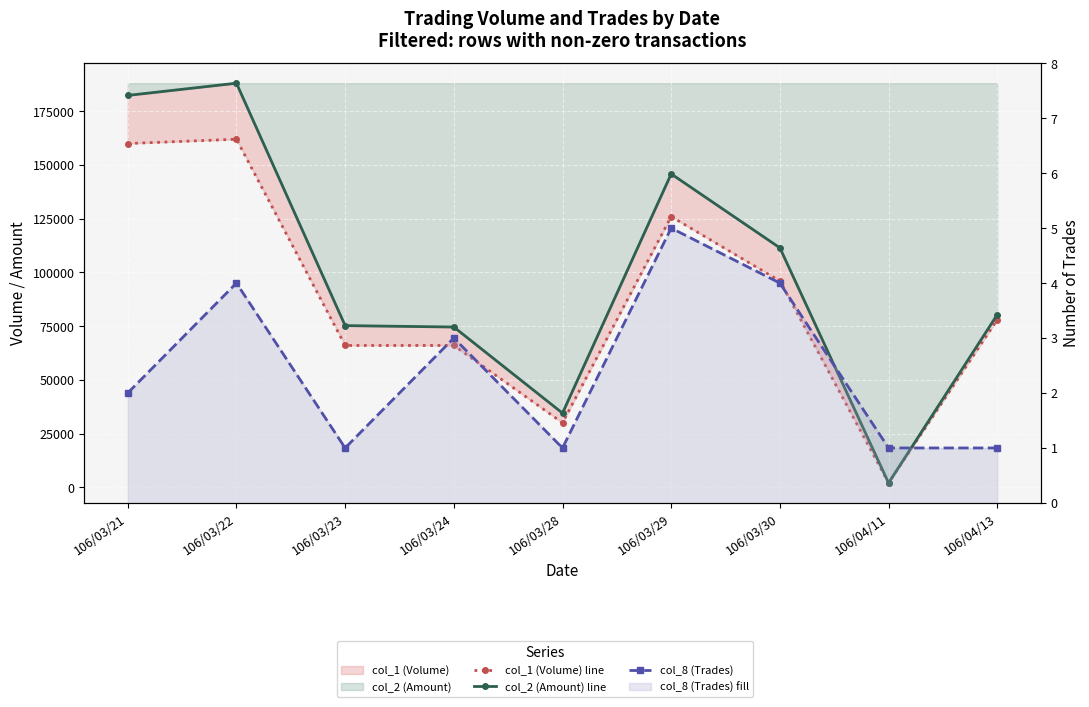

How many values in the col_2 (Amount) line series exceed 80340?

4